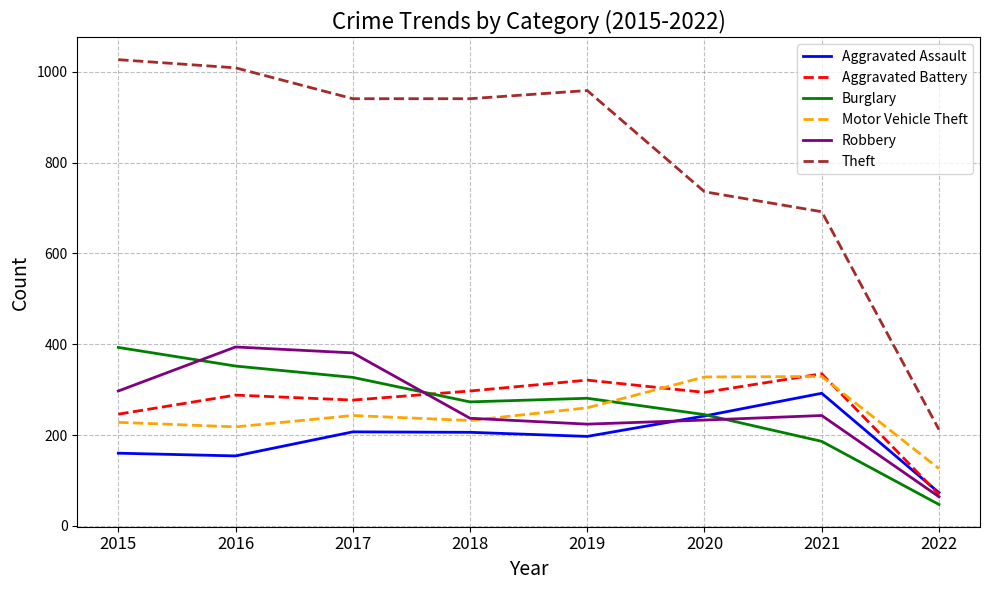

At how many categories does at least one series exceed 96?

8